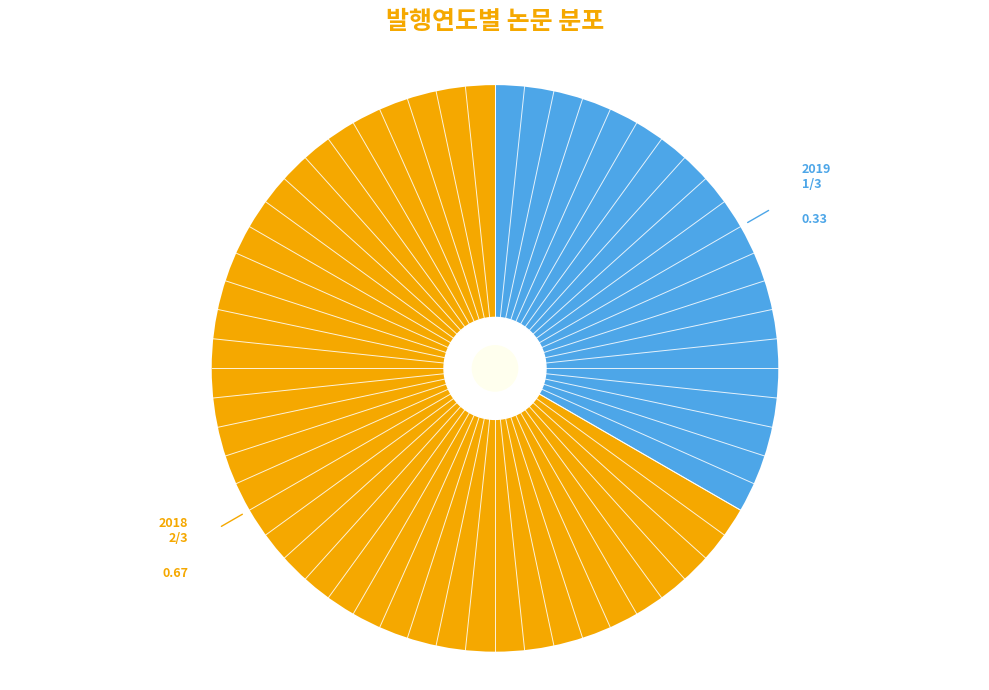

Is there a majority slice in this chart?

Yes